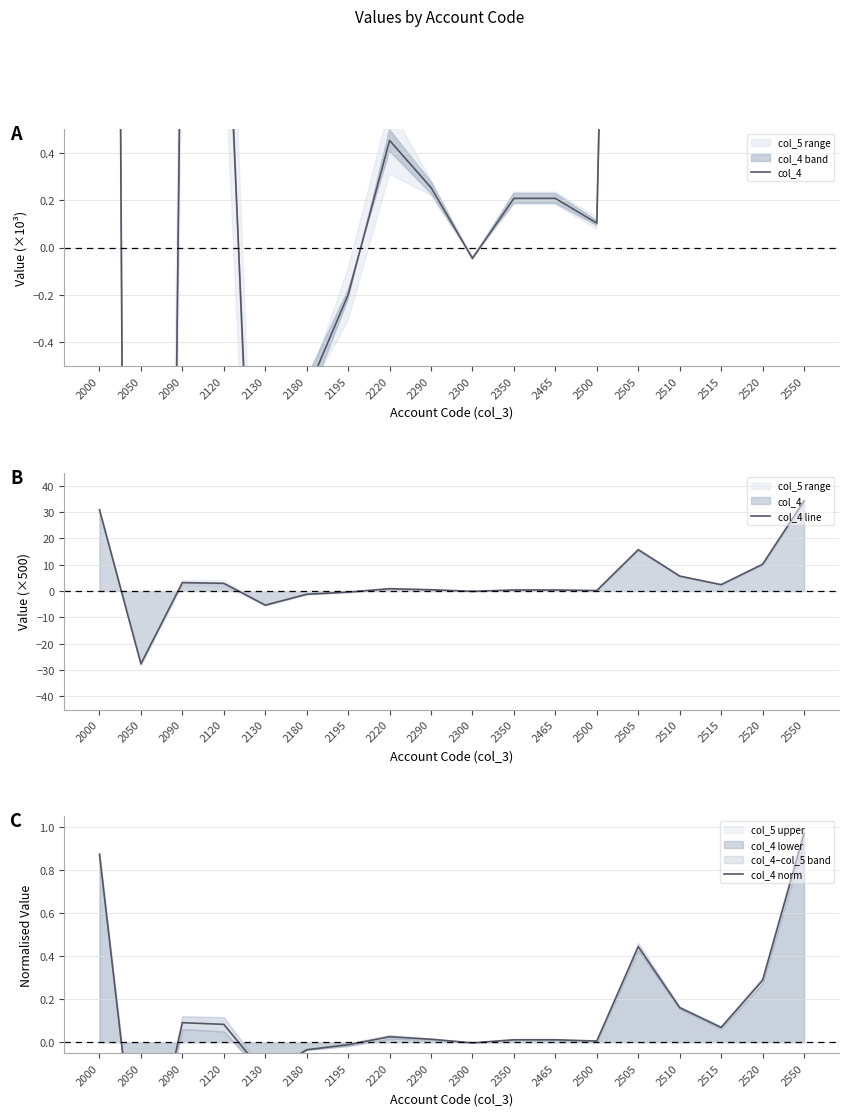

Rank the series by their maximum value, from lowest to highest.

col_4 norm, col_4, col_4 line